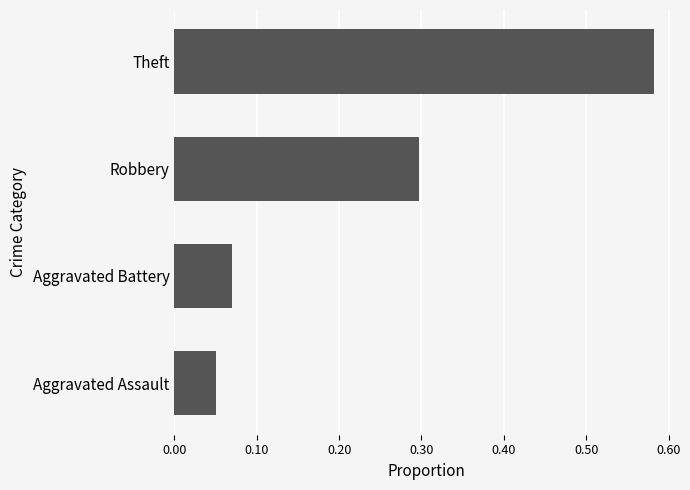

Between Aggravated Battery and Robbery, which is larger?

Robbery